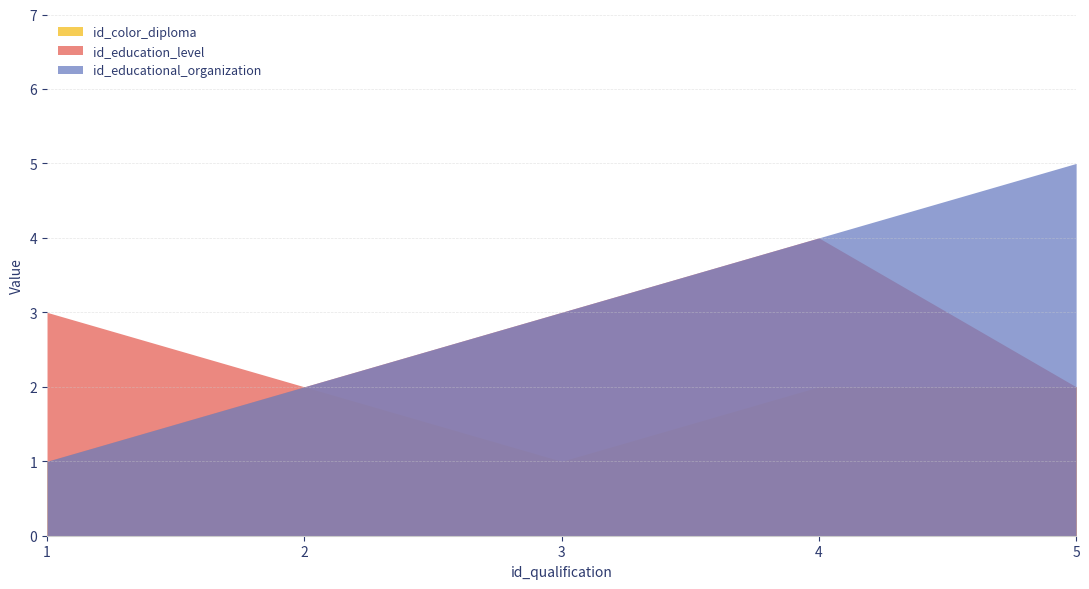

Is it true that id_educational_organization equals 4 at 4.0?

True